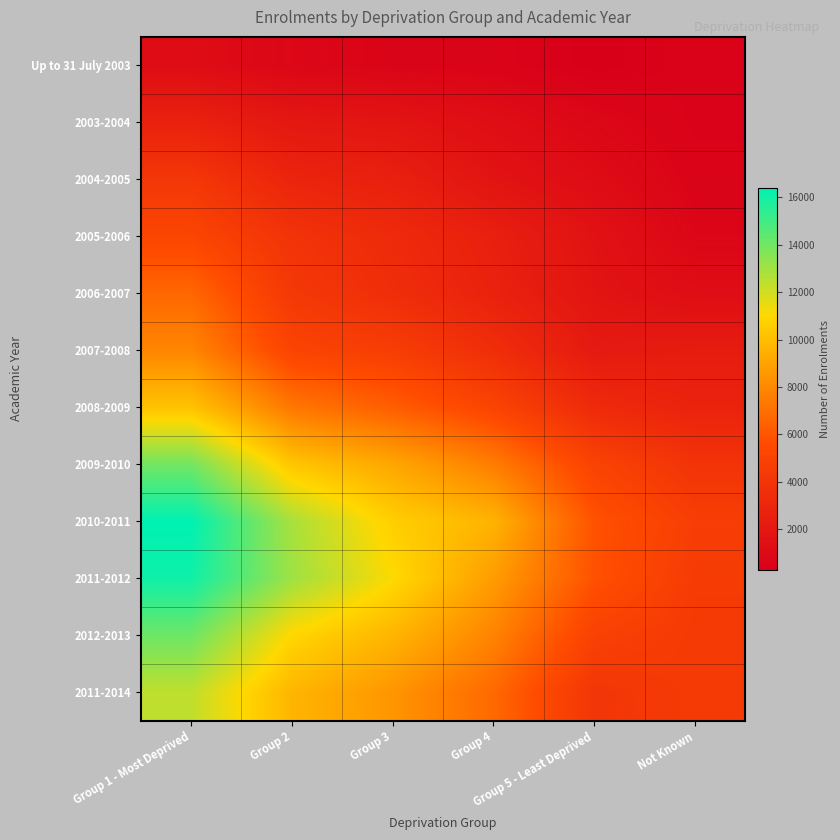

At Group 1 - Most Deprived, list the series in order from largest to smallest.

2010-2011, 2011-2012, 2012-2013, 2009-2010, 2011-2014, 2008-2009, 2007-2008, 2006-2007, 2005-2006, 2004-2005, 2003-2004, Up to 31 July 2003